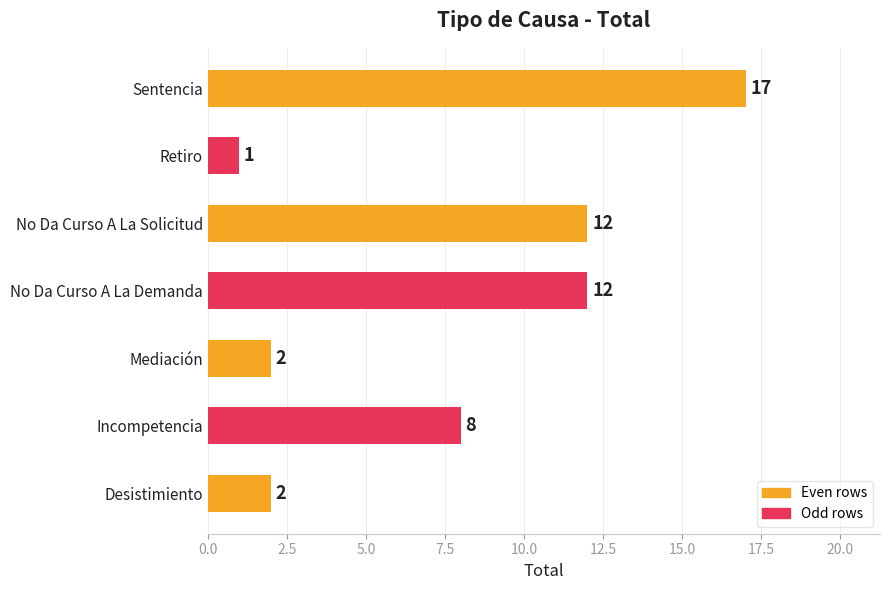

Between No Da Curso A La Solicitud and Incompetencia, which is larger?

No Da Curso A La Solicitud